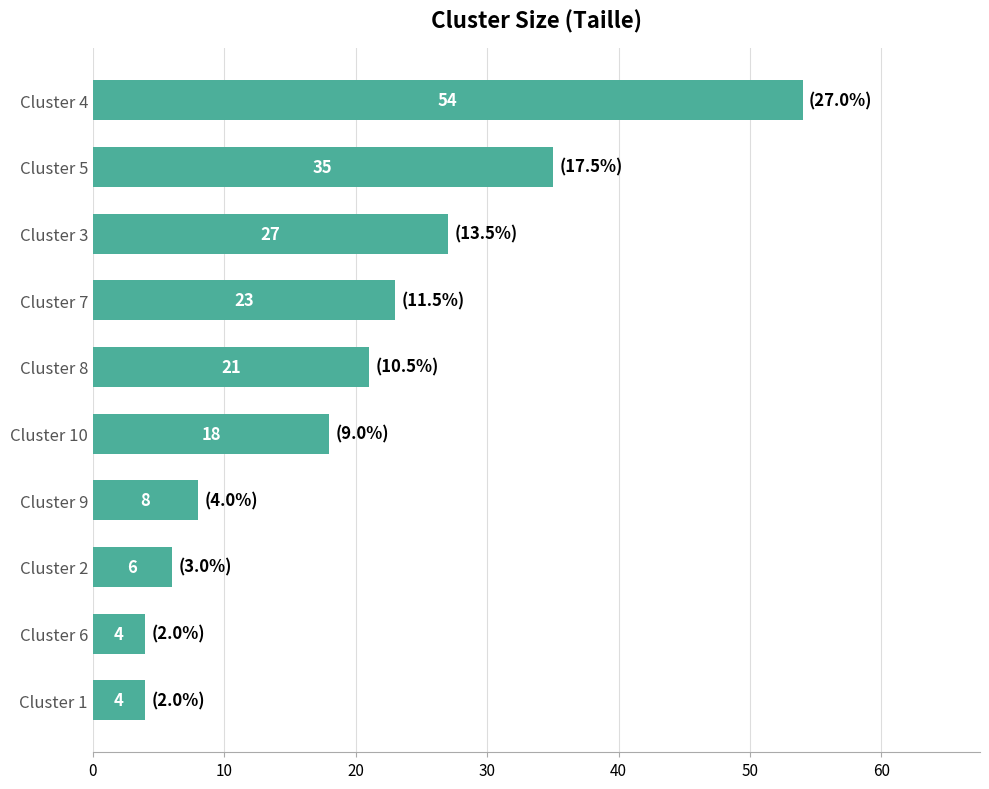

What is the change in value from Cluster 5 to Cluster 4?

+19